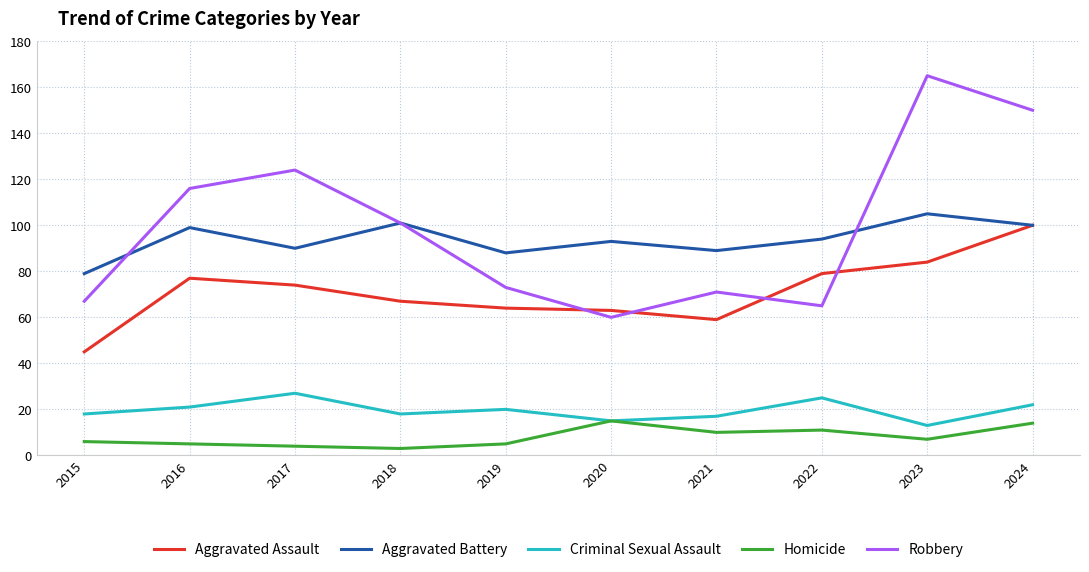

Which series has the largest total across all categories?

Robbery